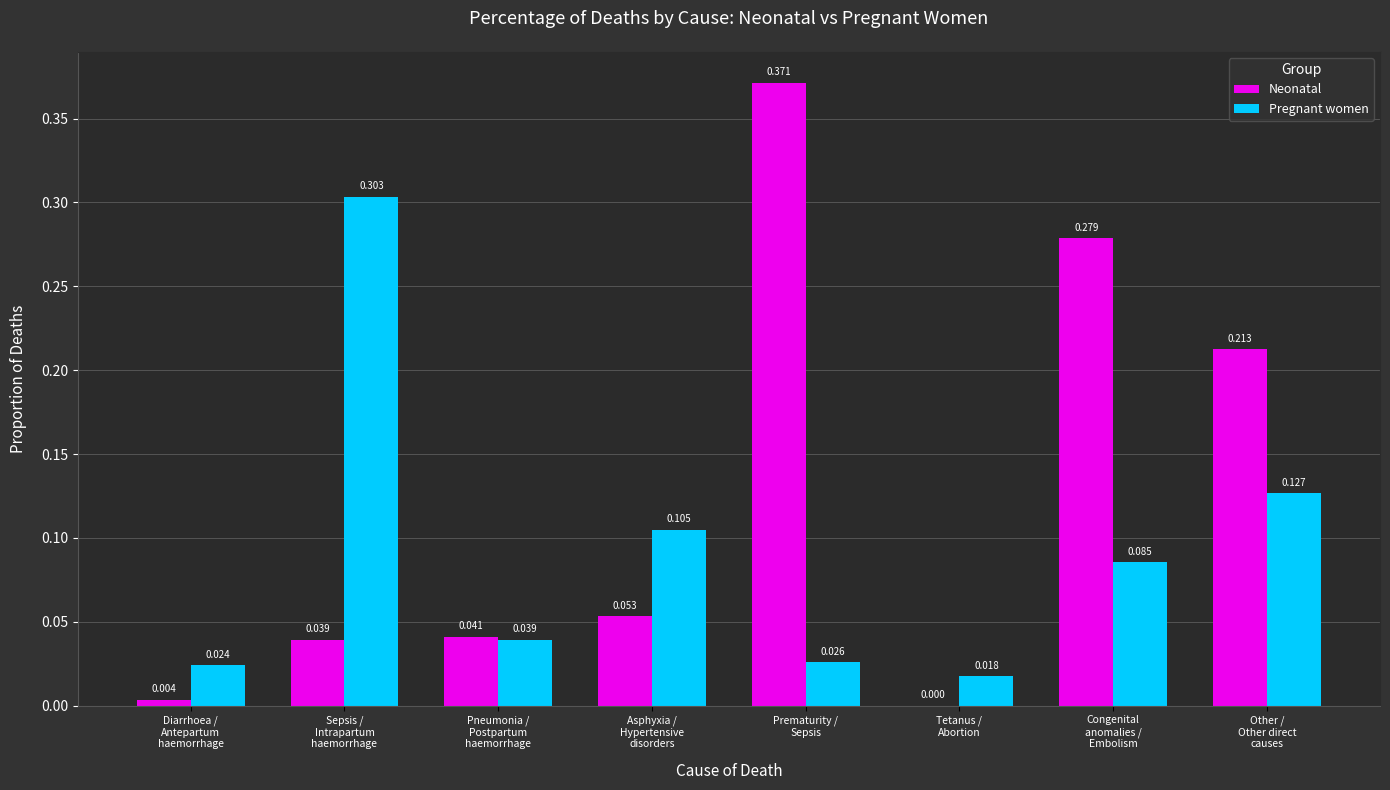

Which category has the highest value across all series?

Prematurity /
Sepsis